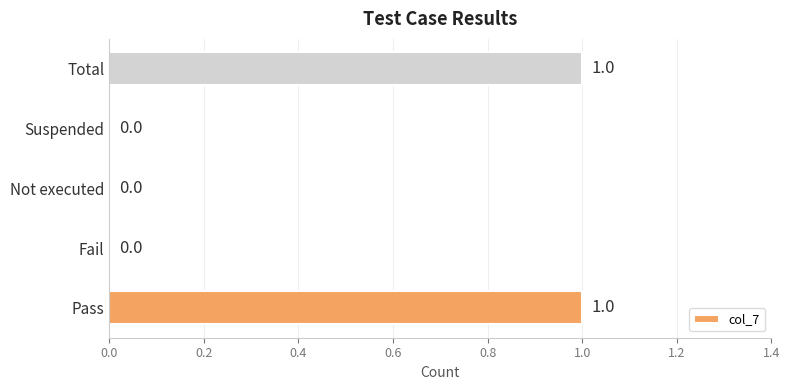

Which has a higher value, Suspended or Total?

Total